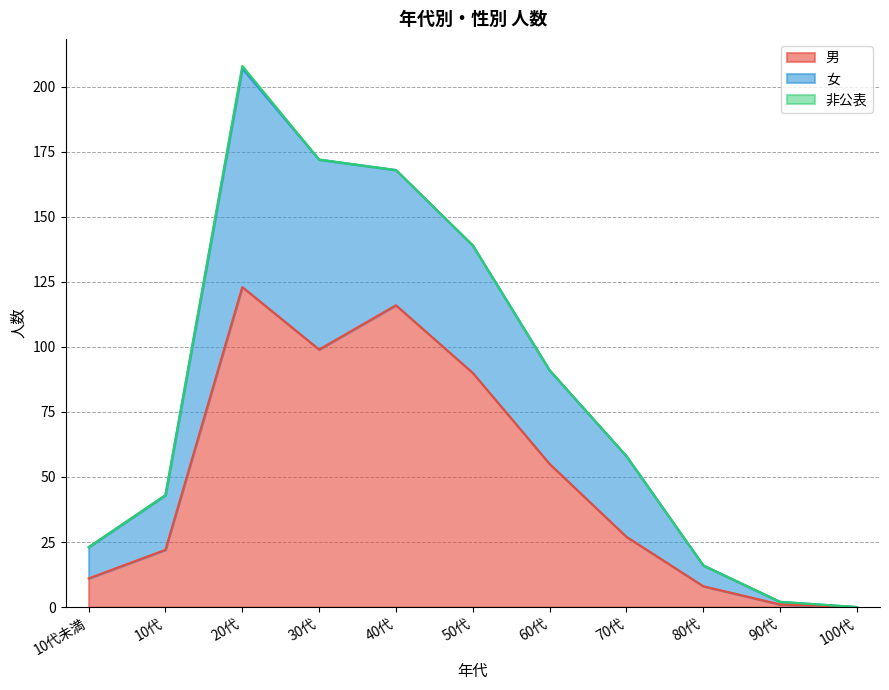

Which label corresponds to the smallest value in the chart?

100代